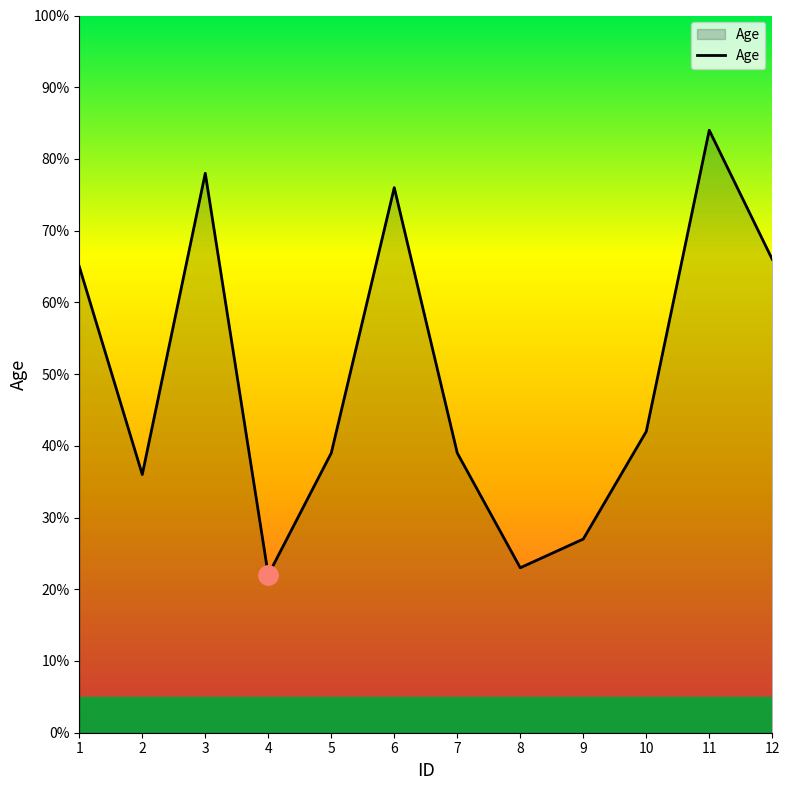

The value at 11 is 84. True or false?

True